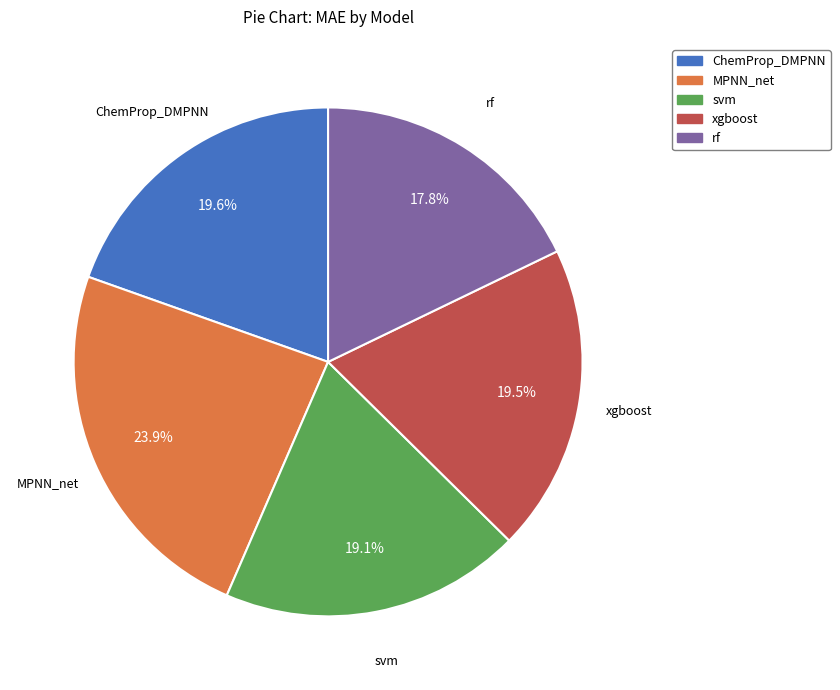

Is there a majority slice in this chart?

No